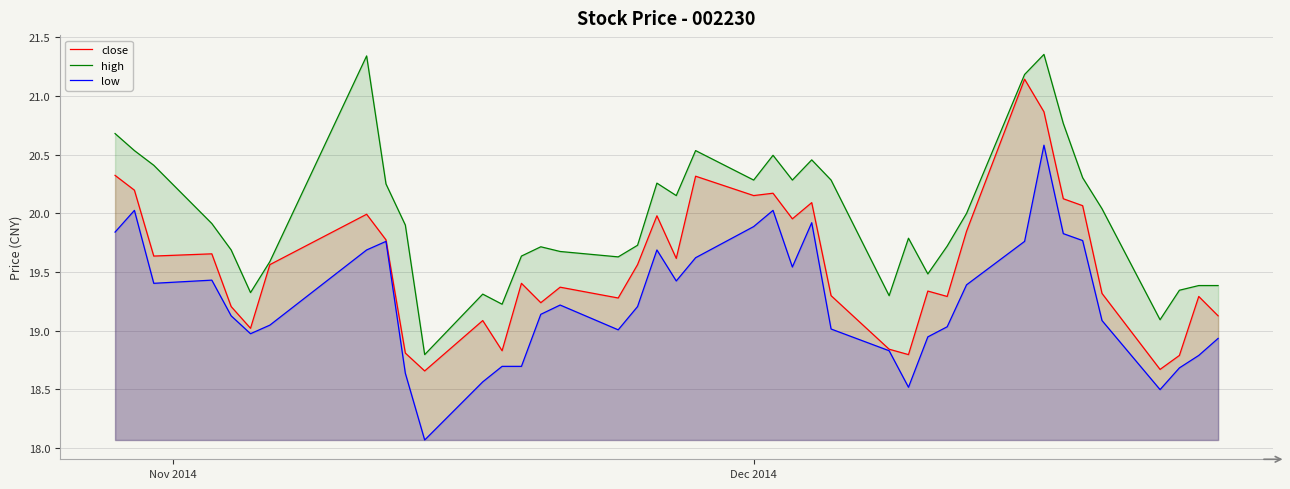

What is the difference between the maximum and minimum values in the low series?

2.5